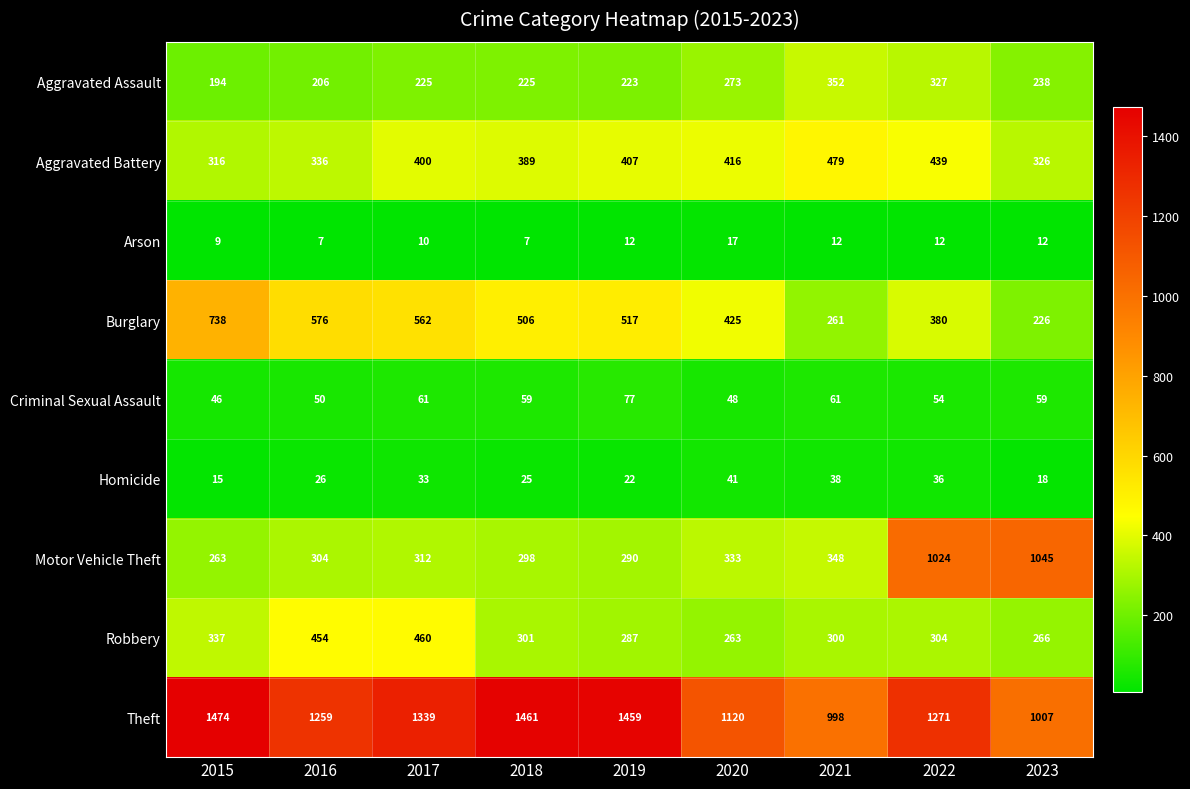

What is the lowest value of the Robbery series?

263